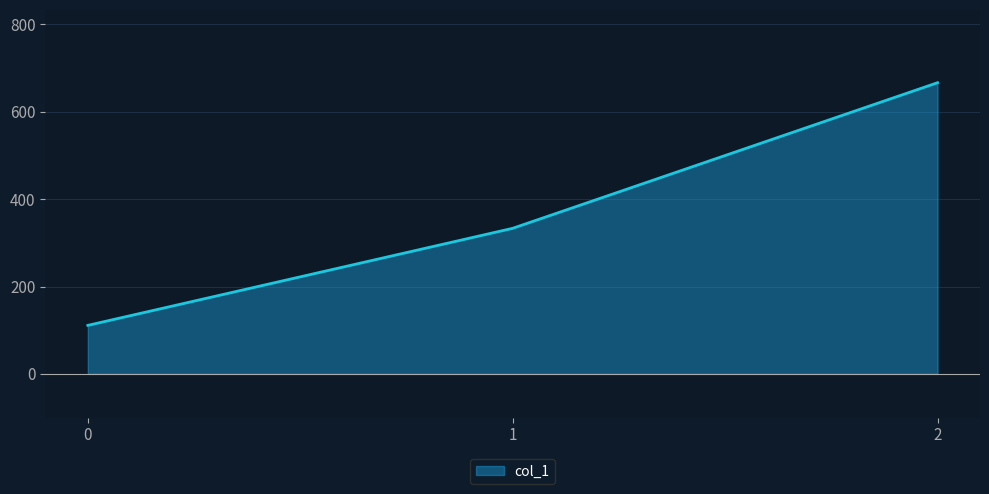

Between 2 and 1, which is larger?

2